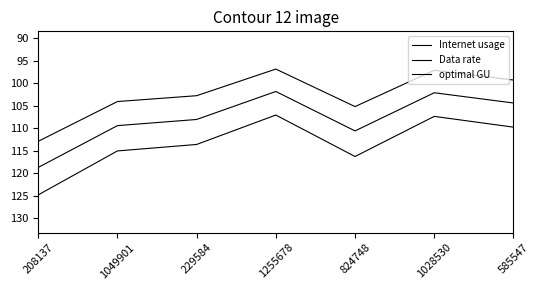

The value of optimal GU at 1028530 is 102.1. True or false?

True